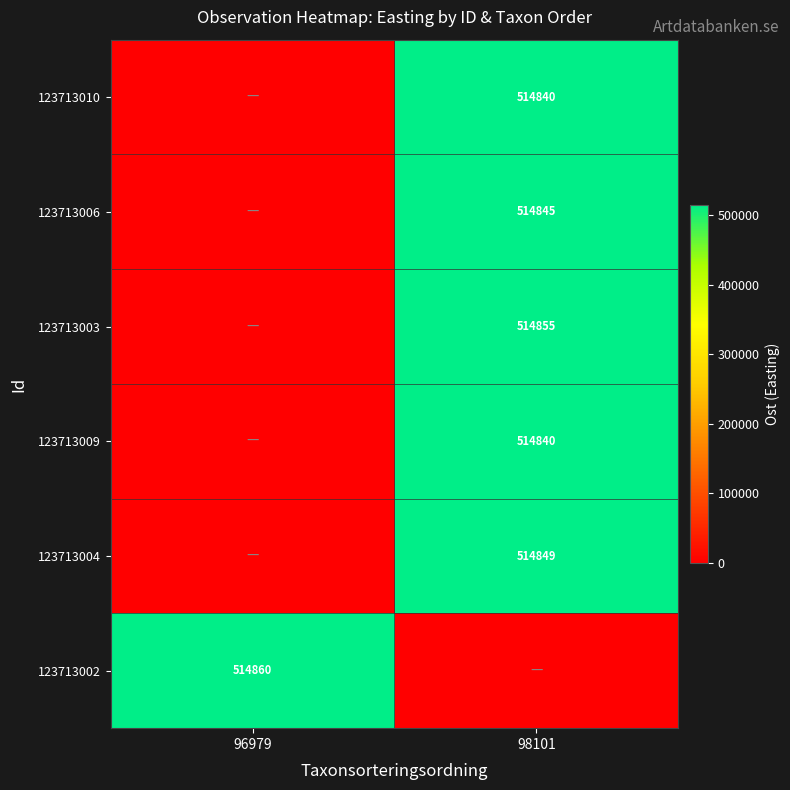

Is it true that row_0 equals 0 at 96979?

True